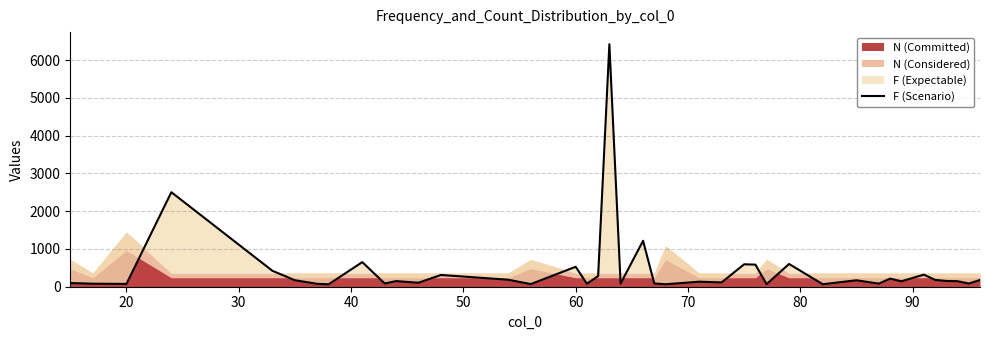

Which label corresponds to the smallest value in the chart?

80